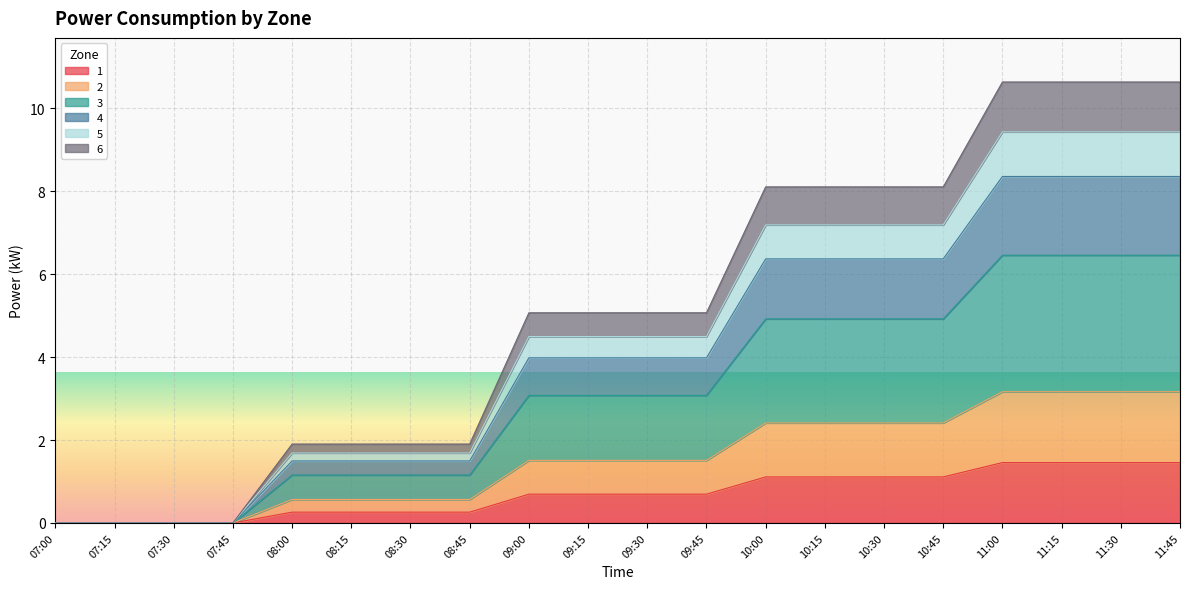

At which label does 6 reach its minimum?

07:00